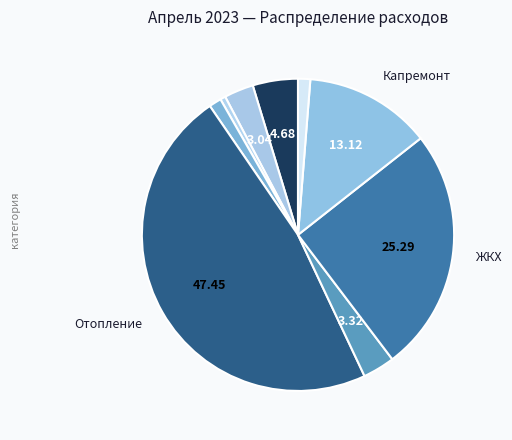

How many slices are in this pie chart?

9